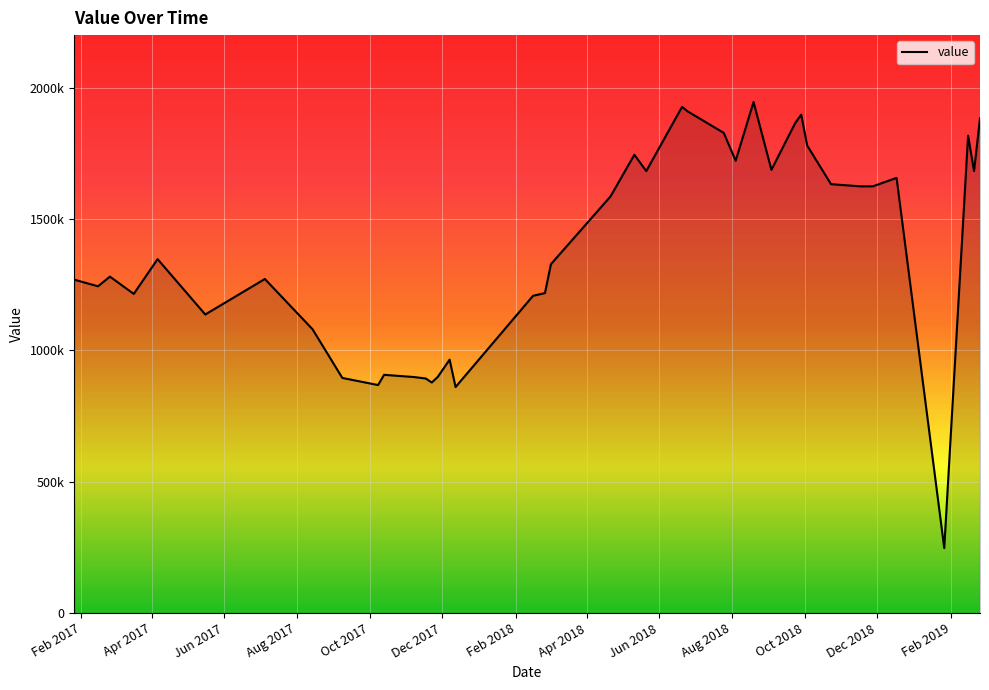

What is the minimum value shown in the chart?

247201.3